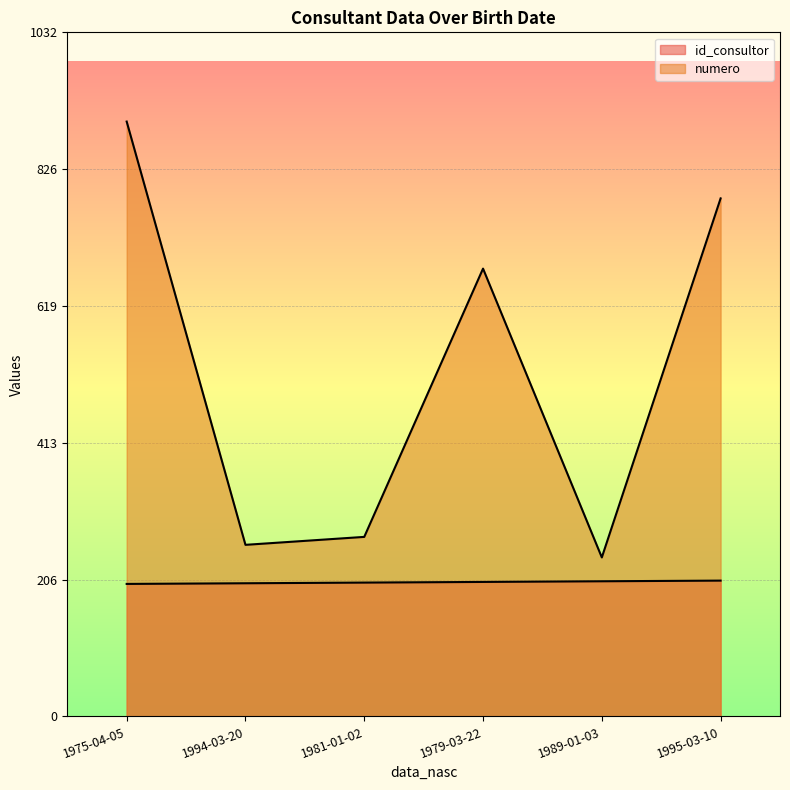

Reading left to right, extract all data points from this chart.

id_consultor: 200	201	202	203	204	205
numero: 898	259	271	676	240	782